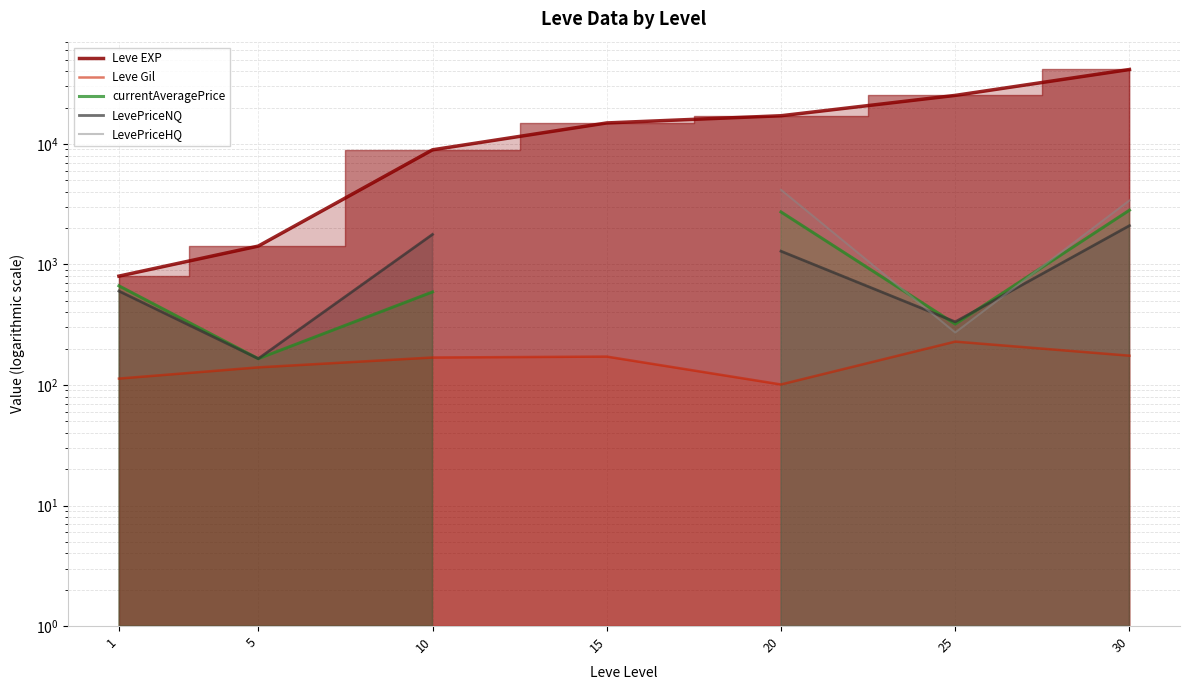

At which label does LevePriceNQ first exceed 1773?

10